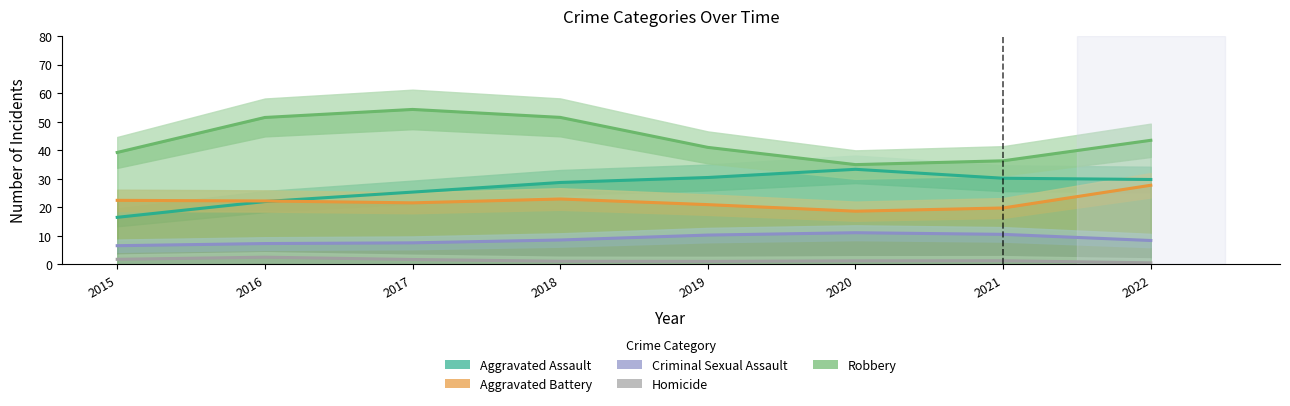

What is the minimum value for Robbery?

34.9